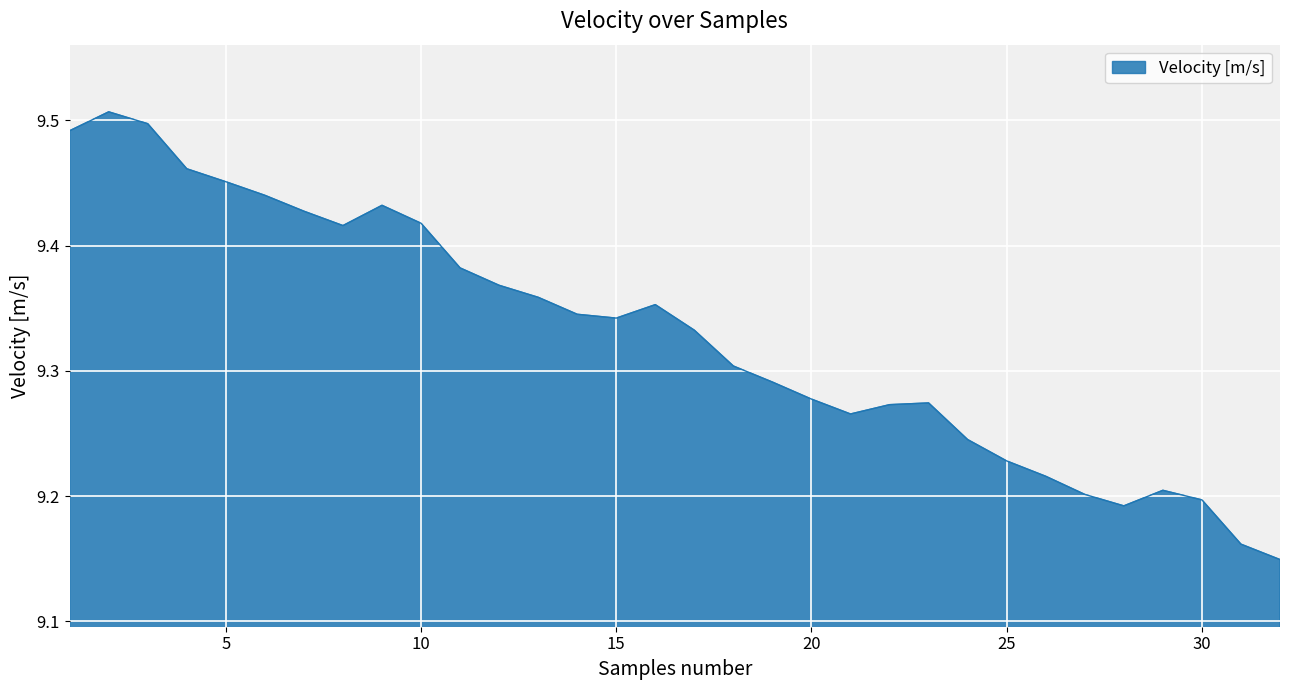

What is the difference between the maximum and minimum values?

0.4